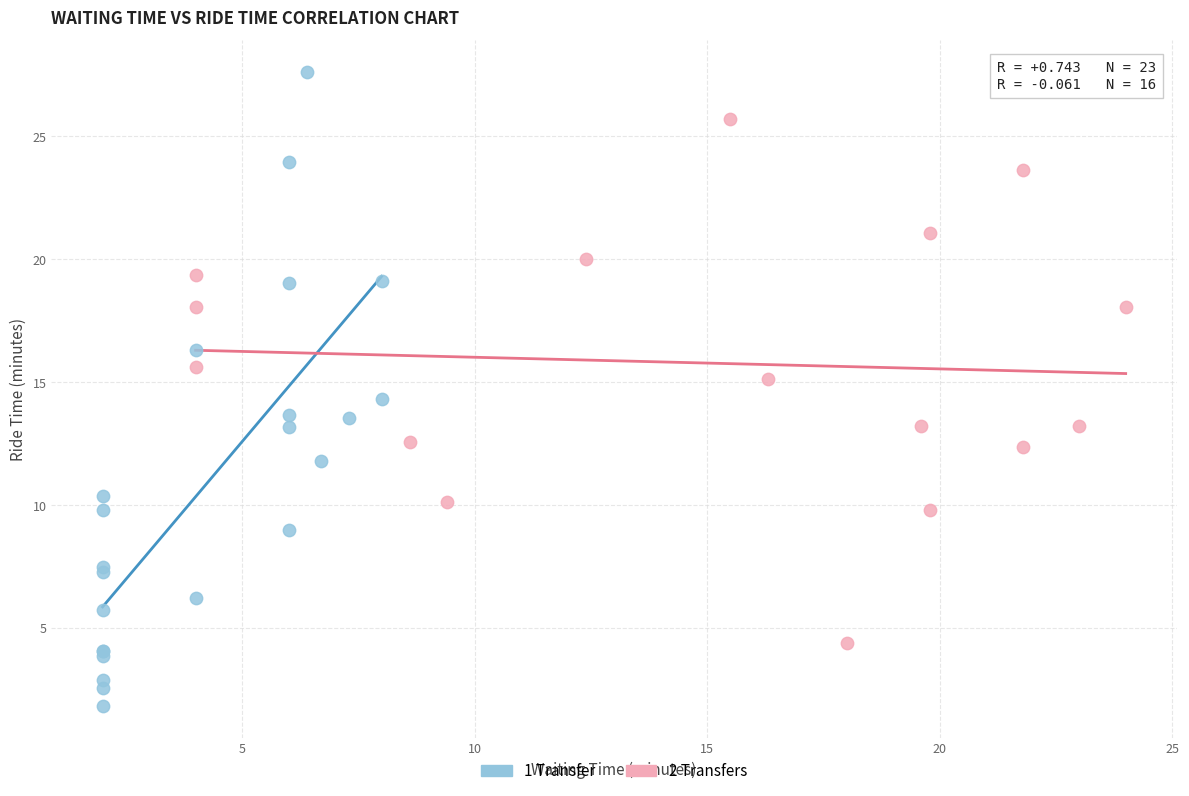

Which series reaches the maximum Y coordinate?

1 Transfer